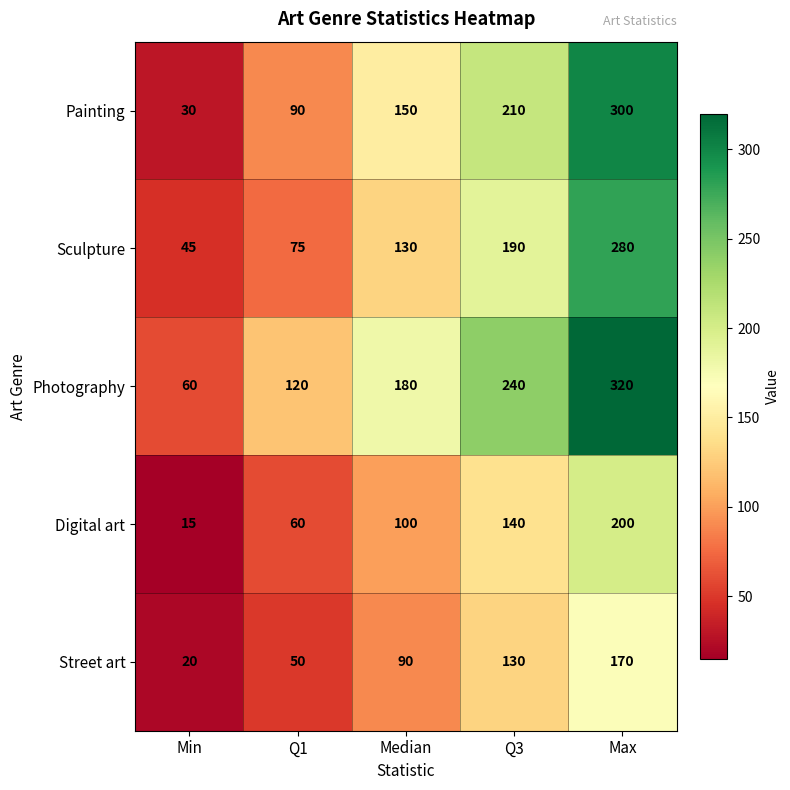

Between Min and Max, which series saw the biggest shift?

Painting